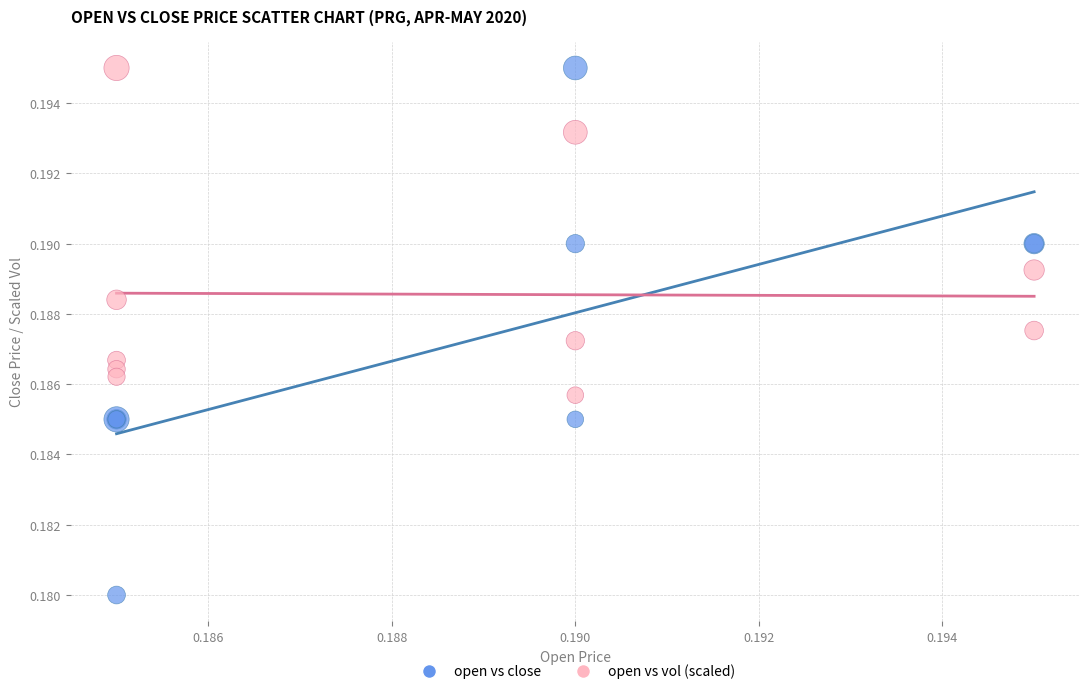

Which series has the widest spread of Y values?

open vs close